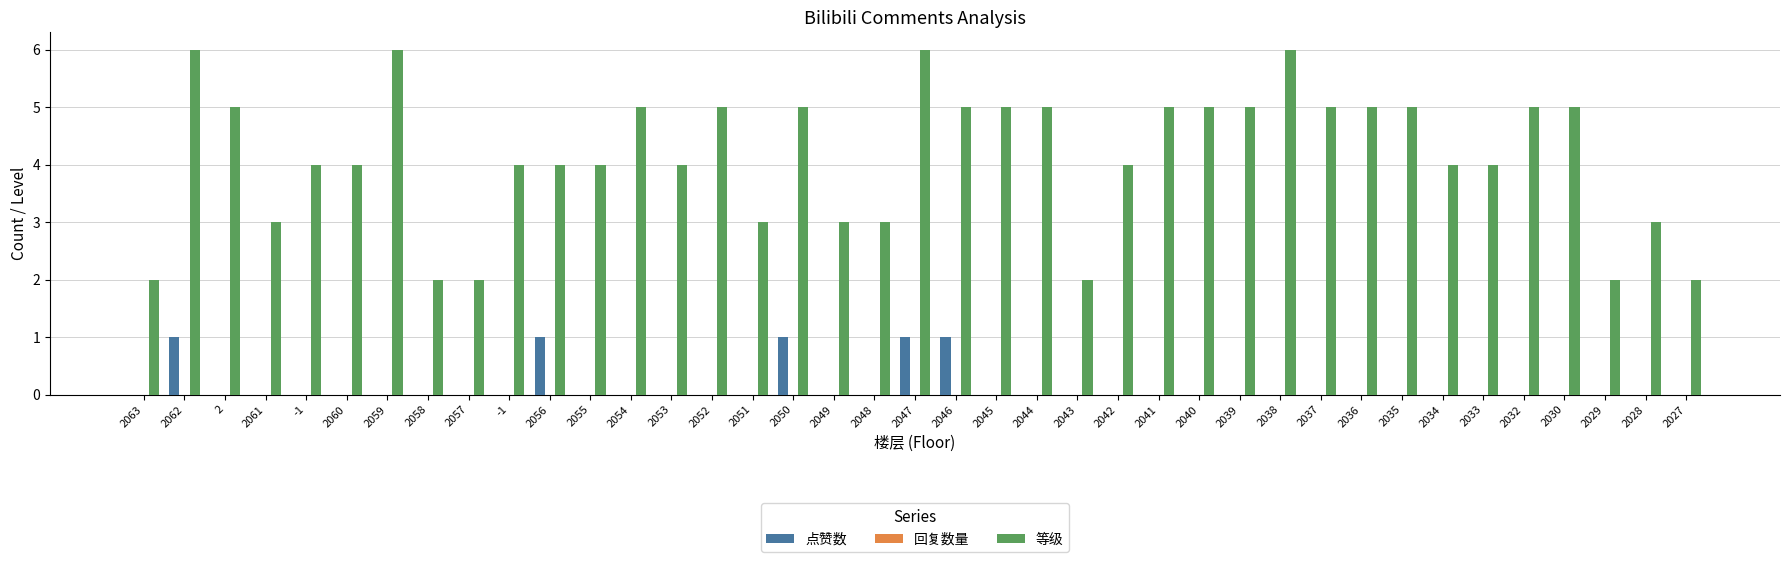

What is the difference between the 等级 values at 2059 and 2049?

3